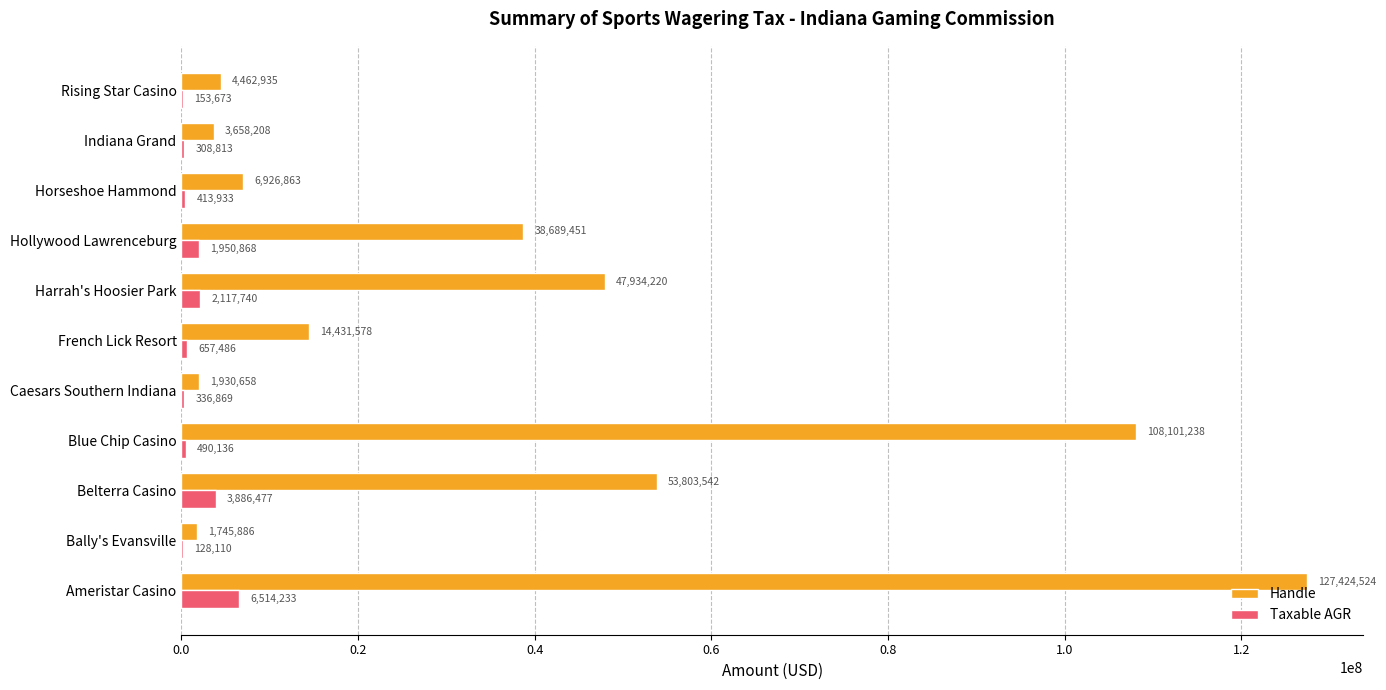

The Handle series shows 47934219.9 at Harrah's Hoosier Park. True or false?

True